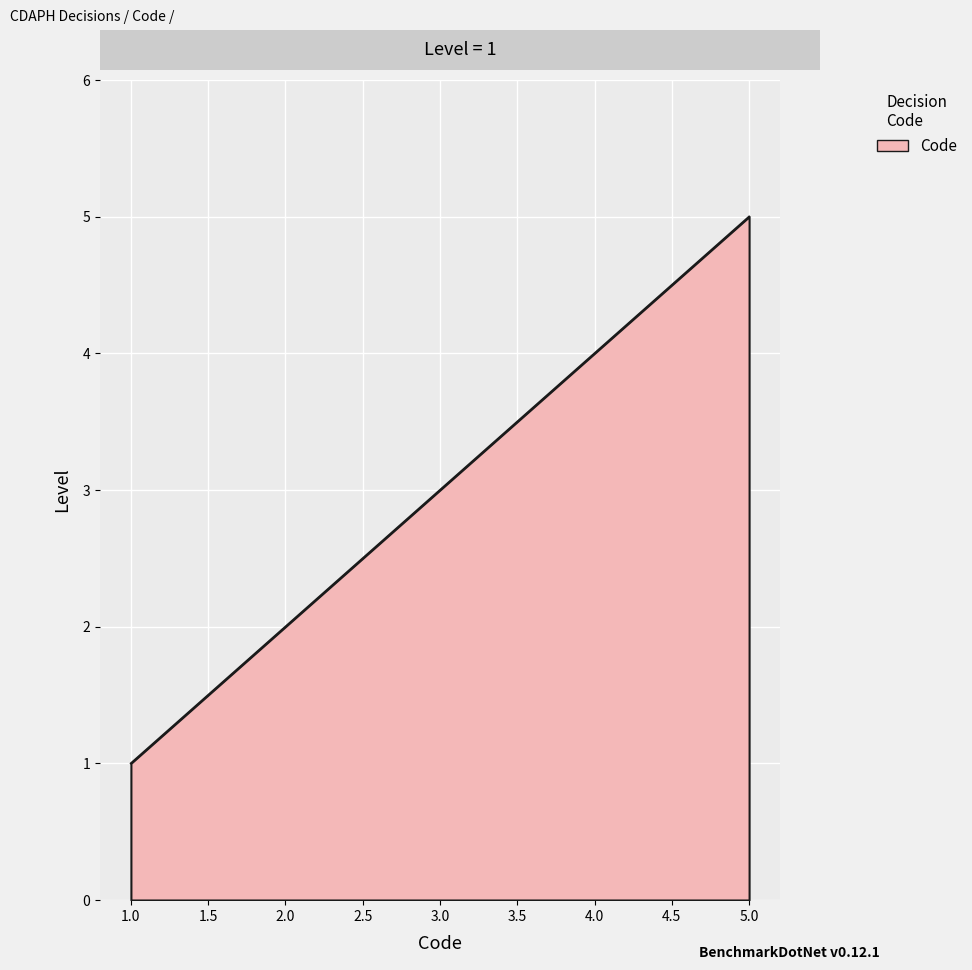

Is it true that the value at 3.0 is 5?

False